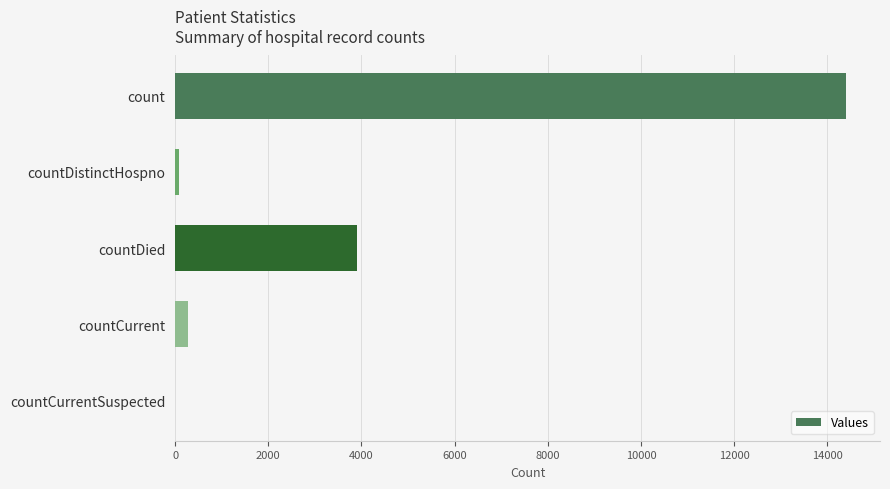

How many series are shown in this chart?

1